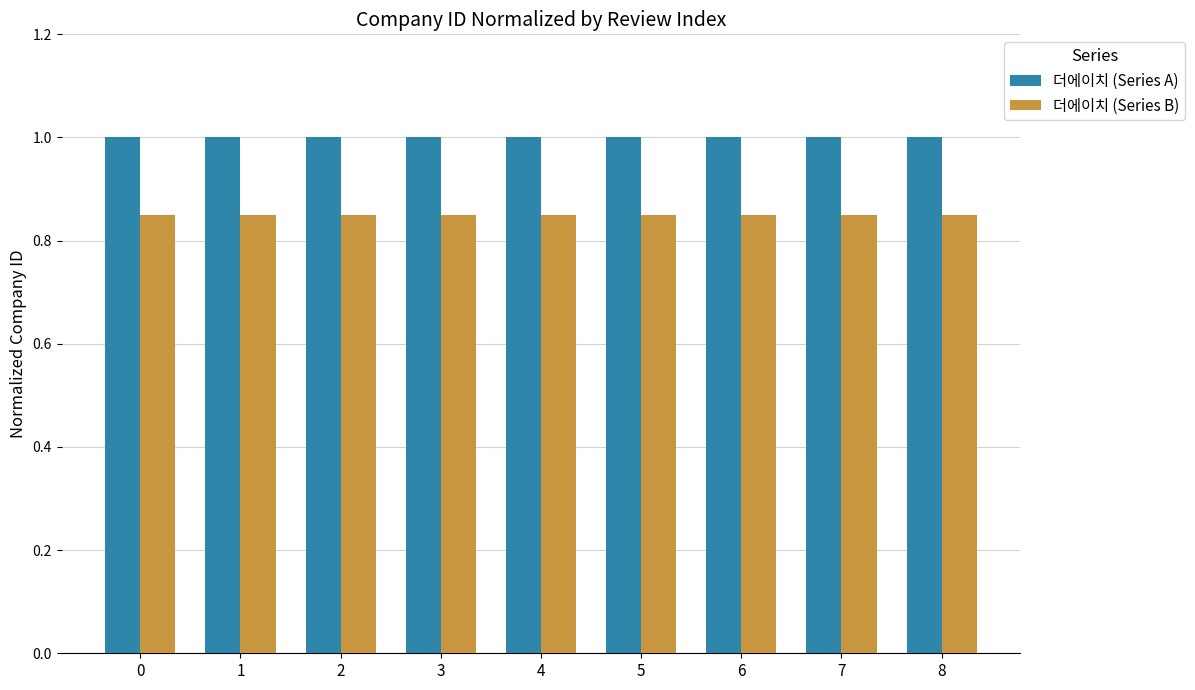

What is the sum of the 더에이치 (Series A) values at 3 and 4?

2.0